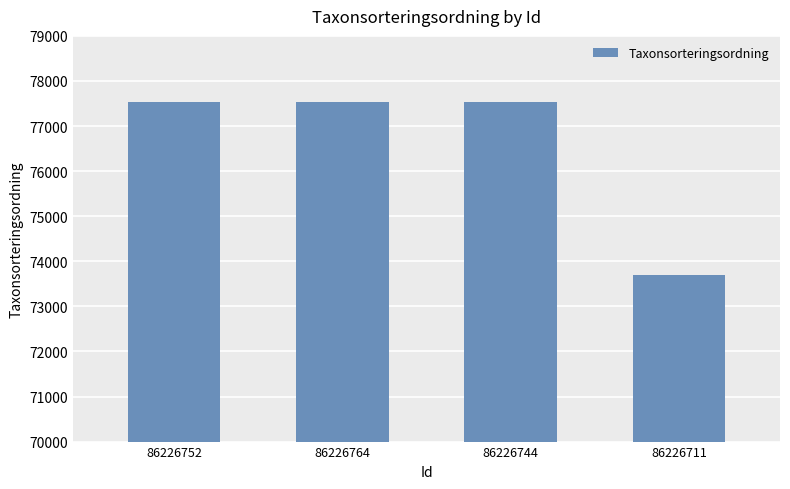

True or false: the data shows 25873 at 86226764.

False